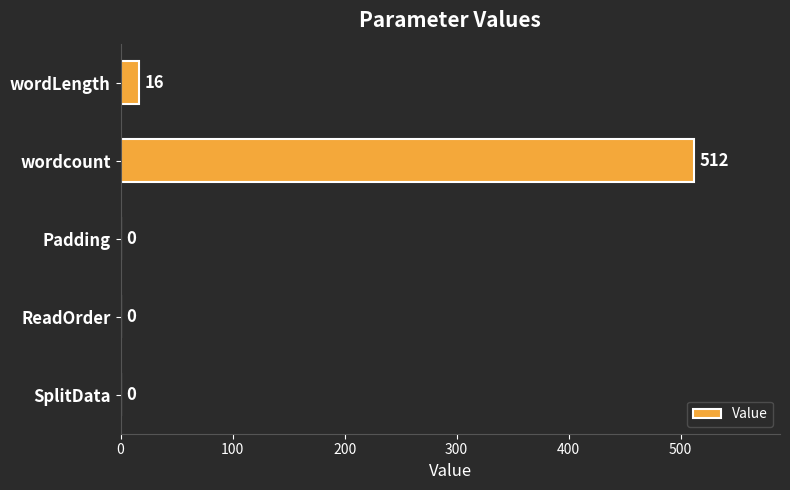

At which label is the value closest to 256?

wordLength